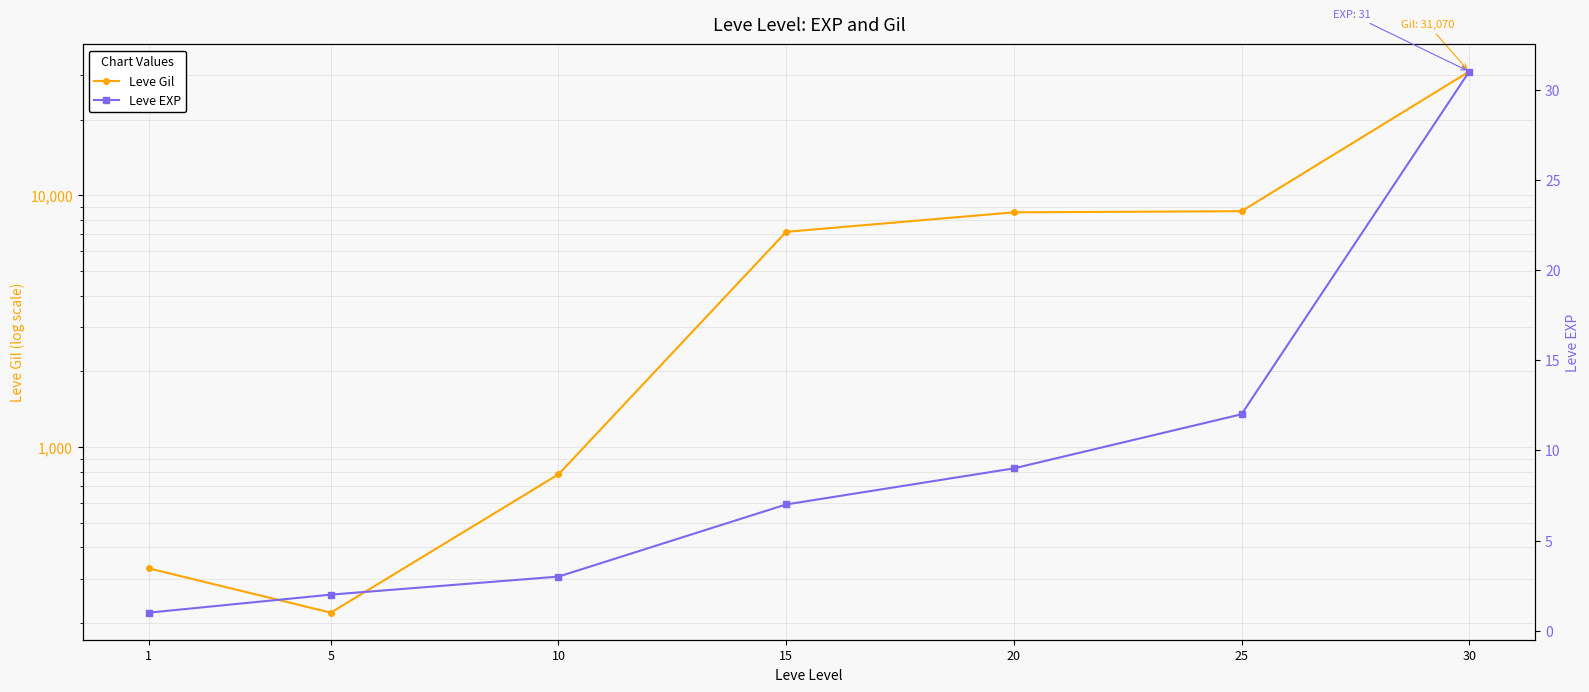

What are all the series names shown in the legend?

Leve Gil, Leve EXP